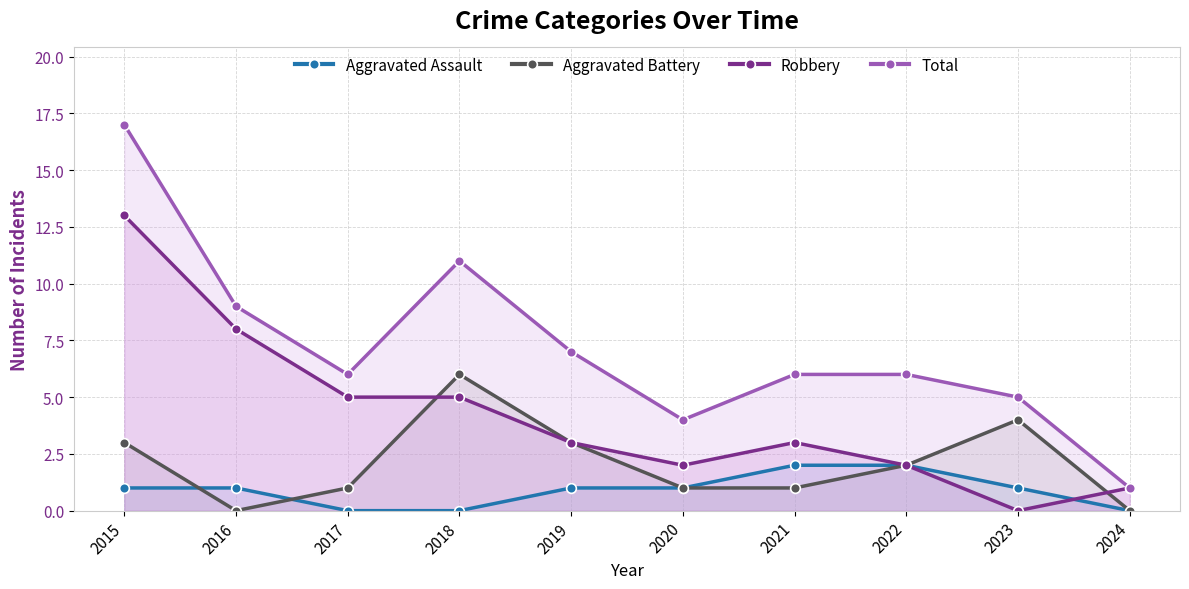

How many interior local peaks does the Total series have?

1